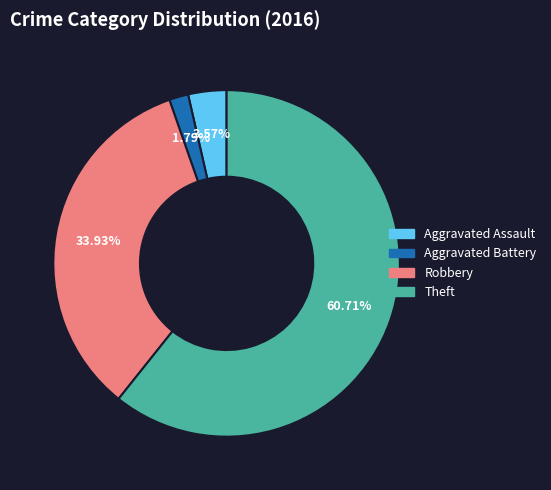

To the nearest percent, what is the average slice percentage?

25%